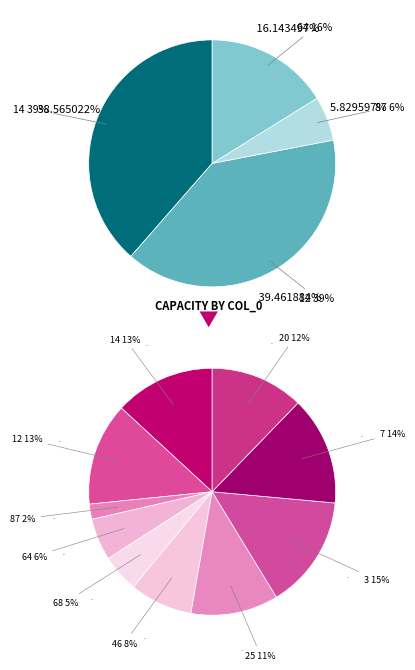

To the nearest percent, what percentage of the pie is 14?

13%